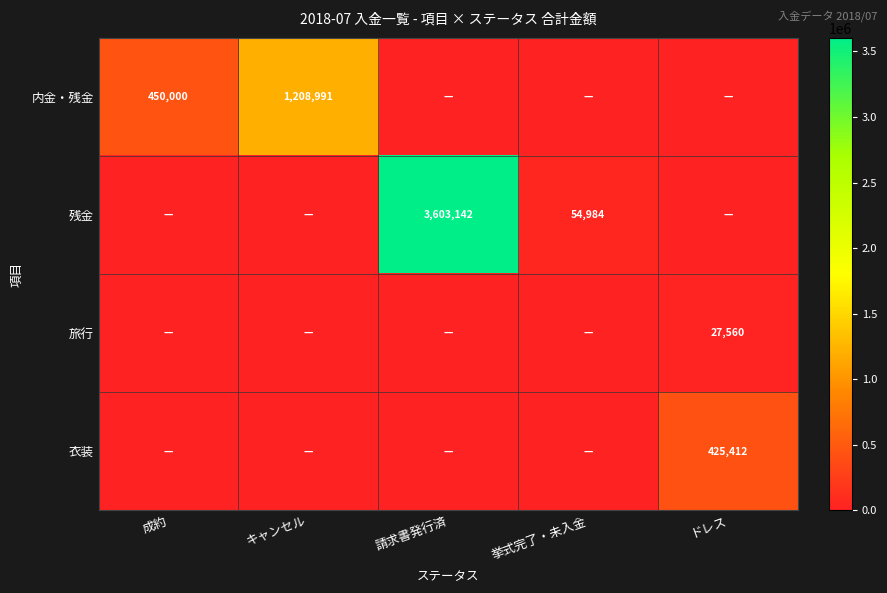

True or false: 残金 has a value of 5623918 at 請求書発行済.

False